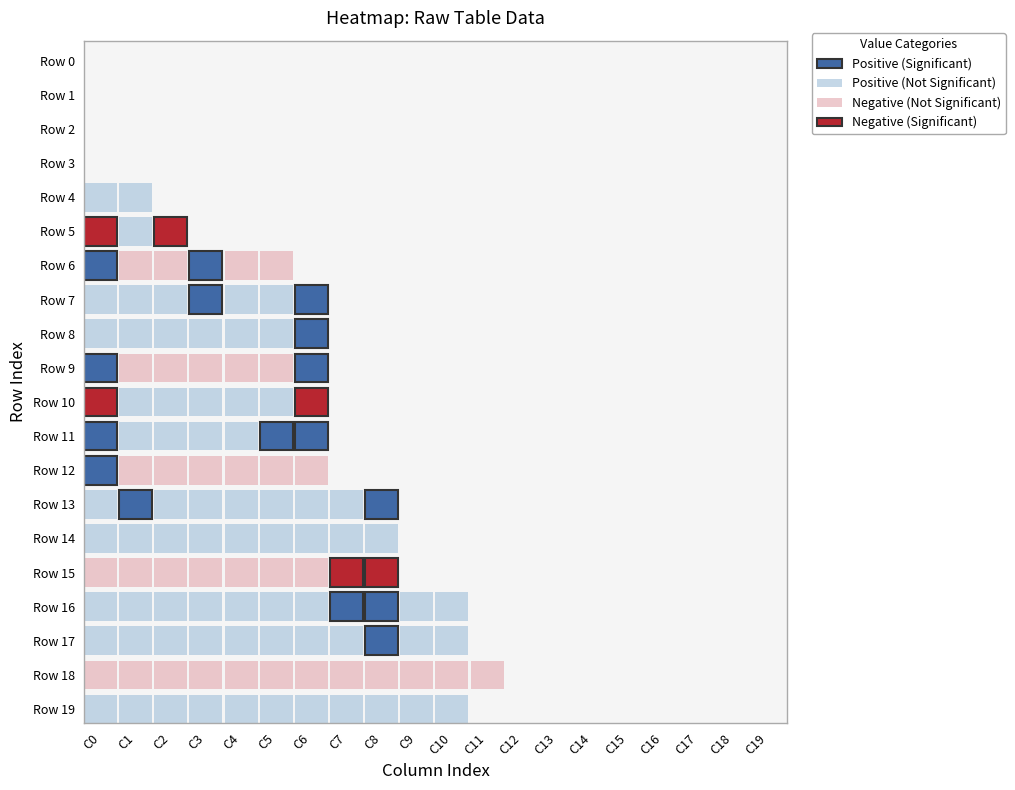

What is the minimum value for 6?

-1